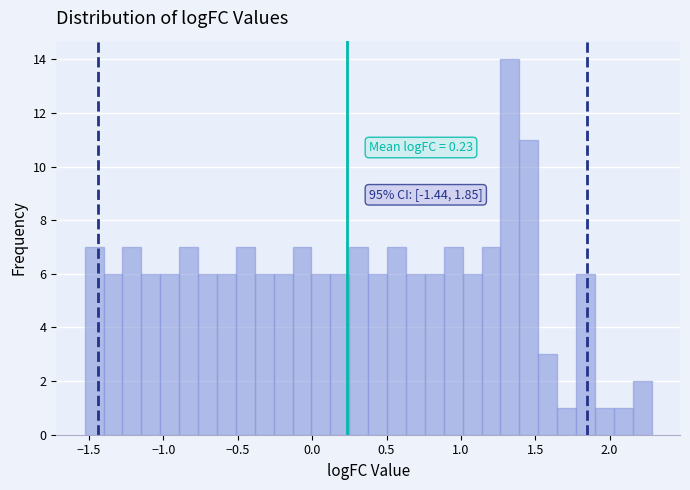

Around what value on the x-axis is the tallest bar? Give the approximate position of its centre, as read against the axis.

1.35